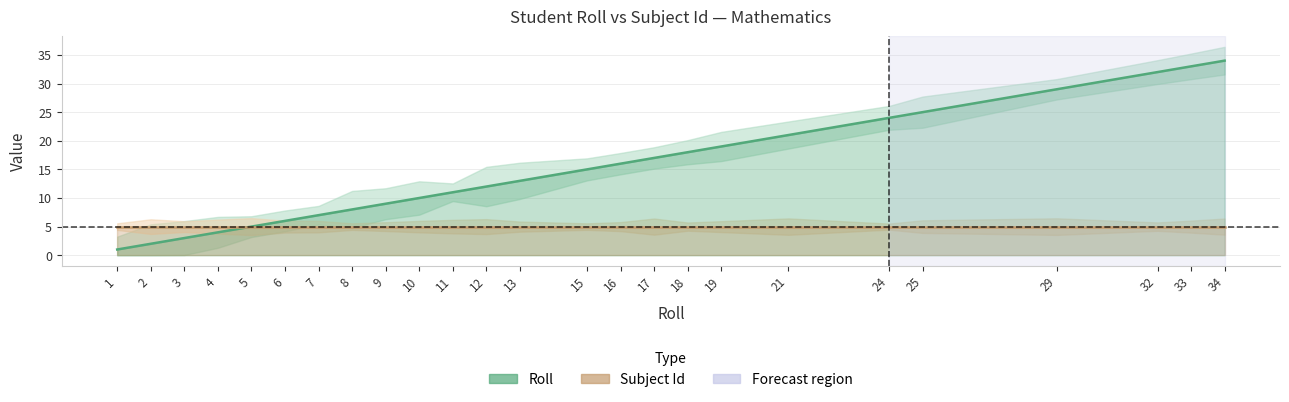

Reading left to right, list all the values displayed in this chart.

1	2	3	4	5	6	7	8	9	10	11	12	13	15	16	17	18	19	21	24	25	29	32	33	34